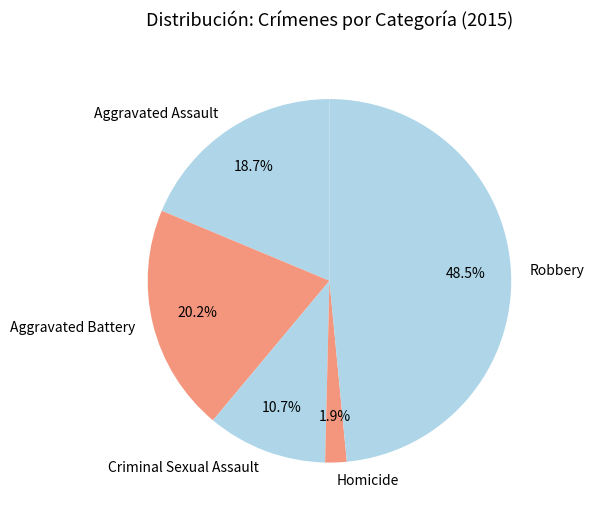

The Homicide slice represents 2% of the pie. True or false?

True